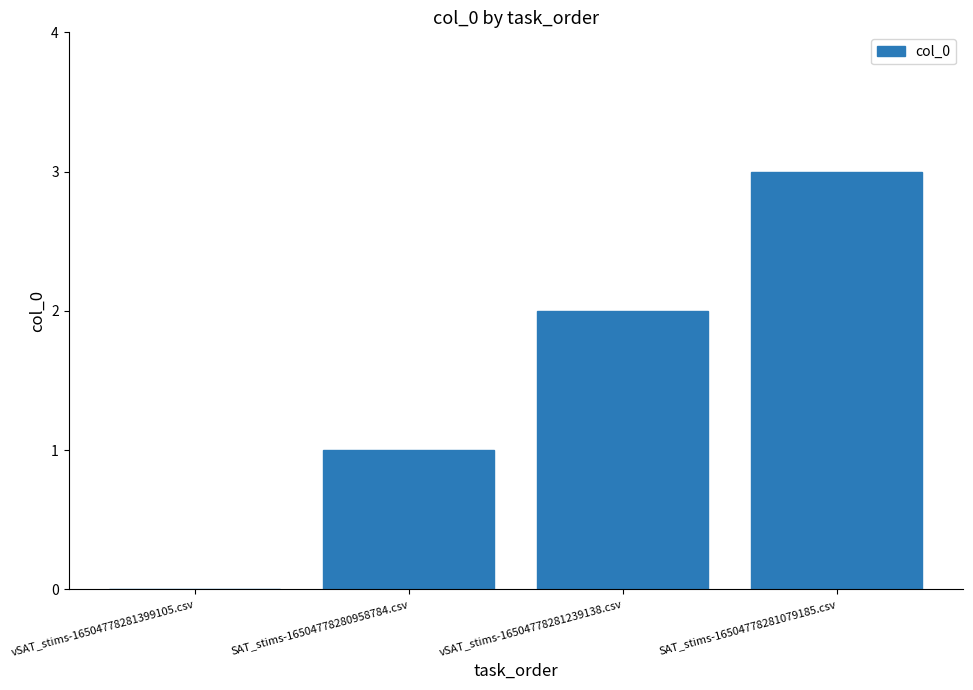

Reading left to right, extract all data points from this chart.

vSAT_stims-16504778281399105.csv=0	SAT_stims-16504778280958784.csv=1	vSAT_stims-16504778281239138.csv=2	SAT_stims-16504778281079185.csv=3